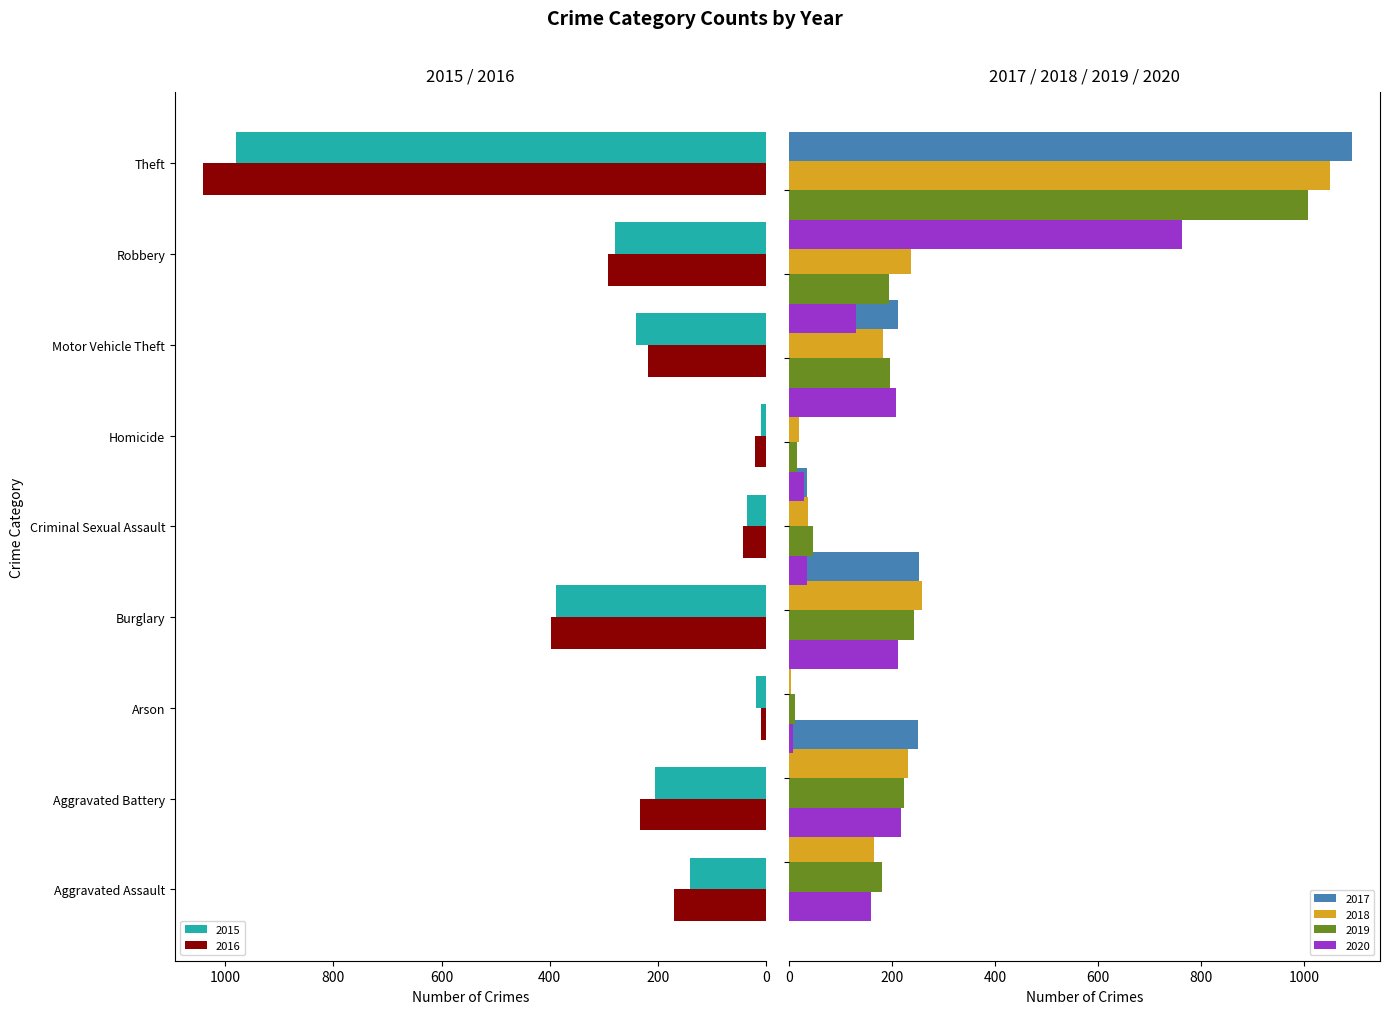

What is the label of the 5th bar from the left?

Criminal Sexual Assault